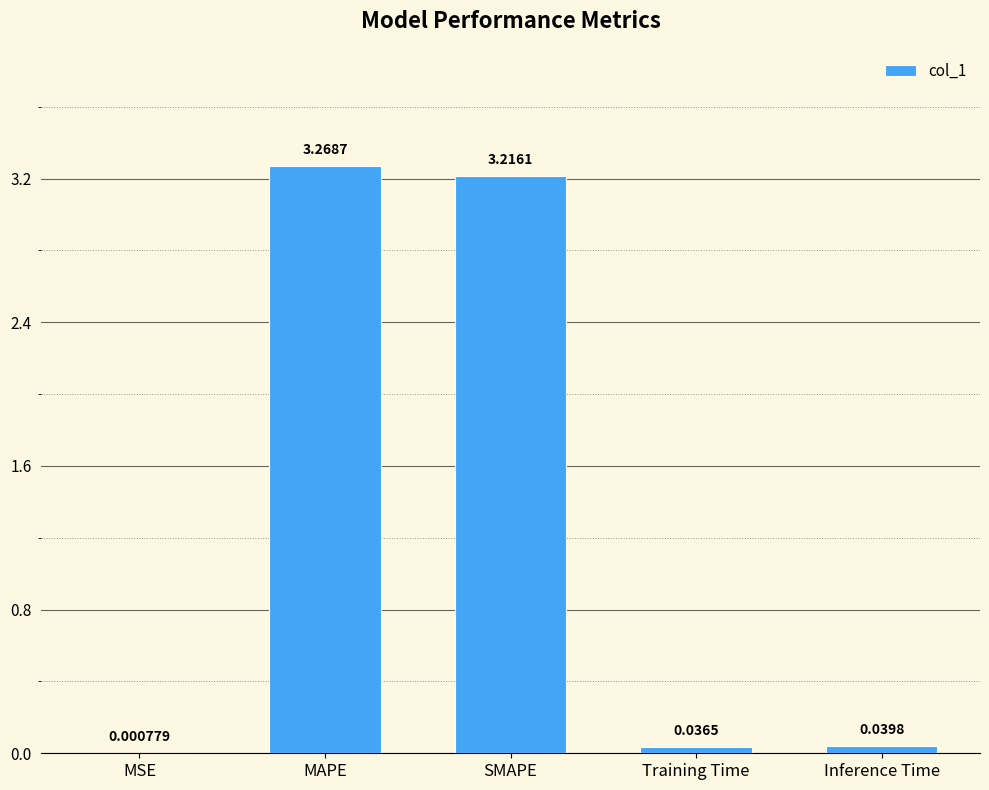

Which has a higher value, MSE or Inference Time?

Inference Time